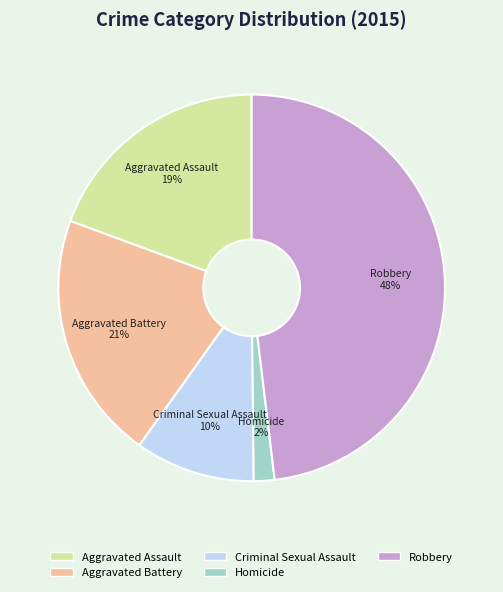

Is Robbery the majority of the pie?

No